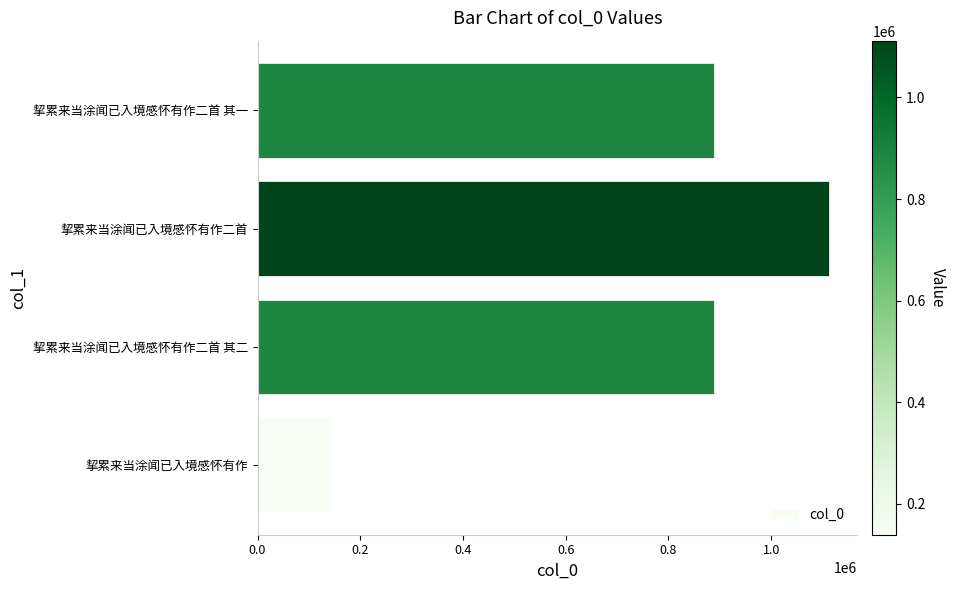

What is the smallest value displayed?

139095